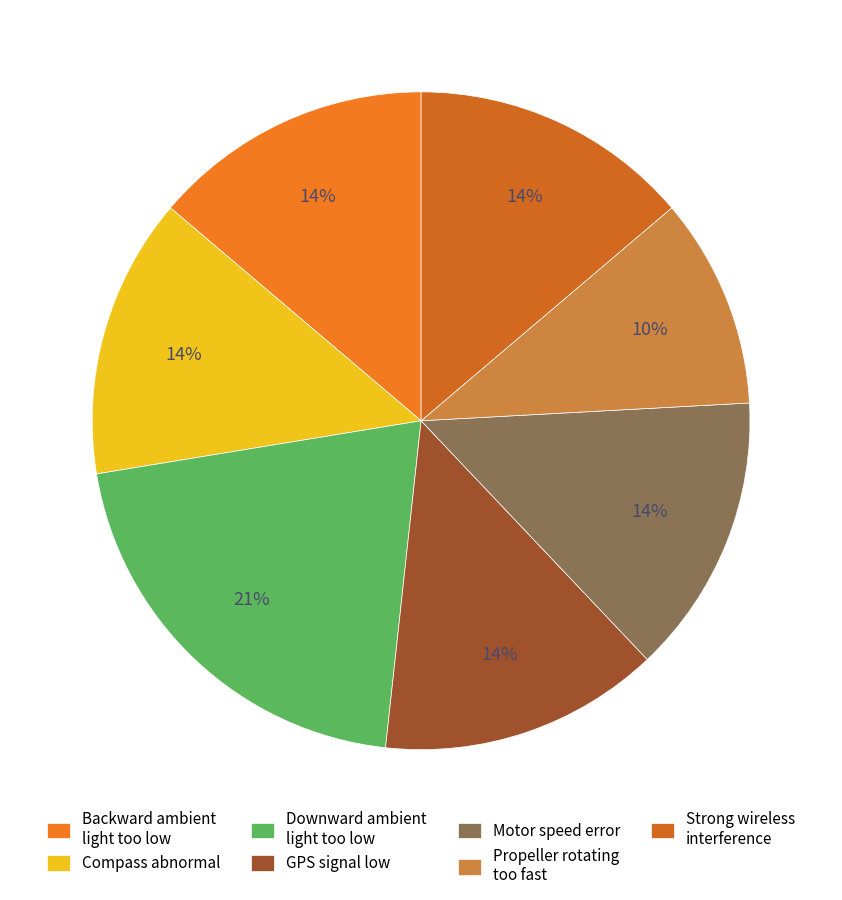

To the nearest percent, what portion does Backward ambient light too low represent?

14%